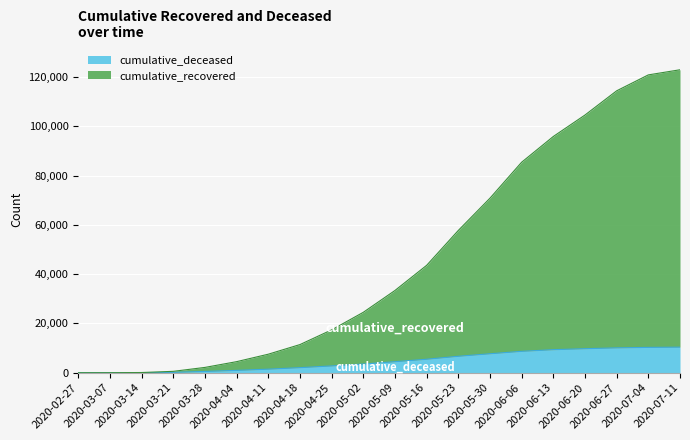

What is the total value across all series at 2020-05-23?

57722